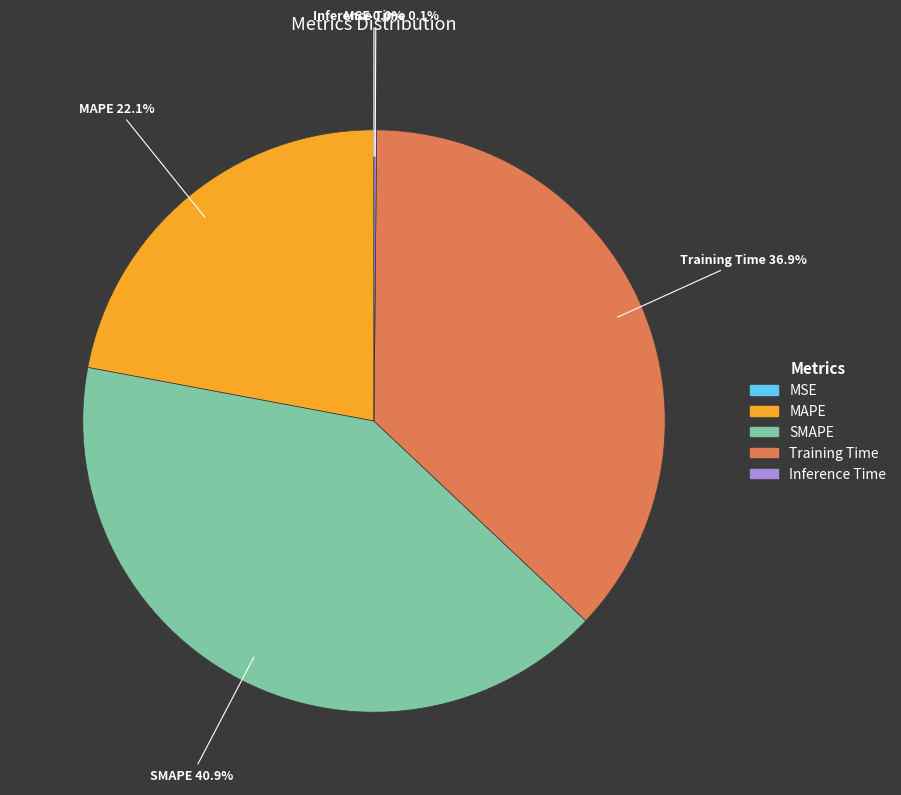

What is the total percentage of SMAPE and Training Time?

77.8%